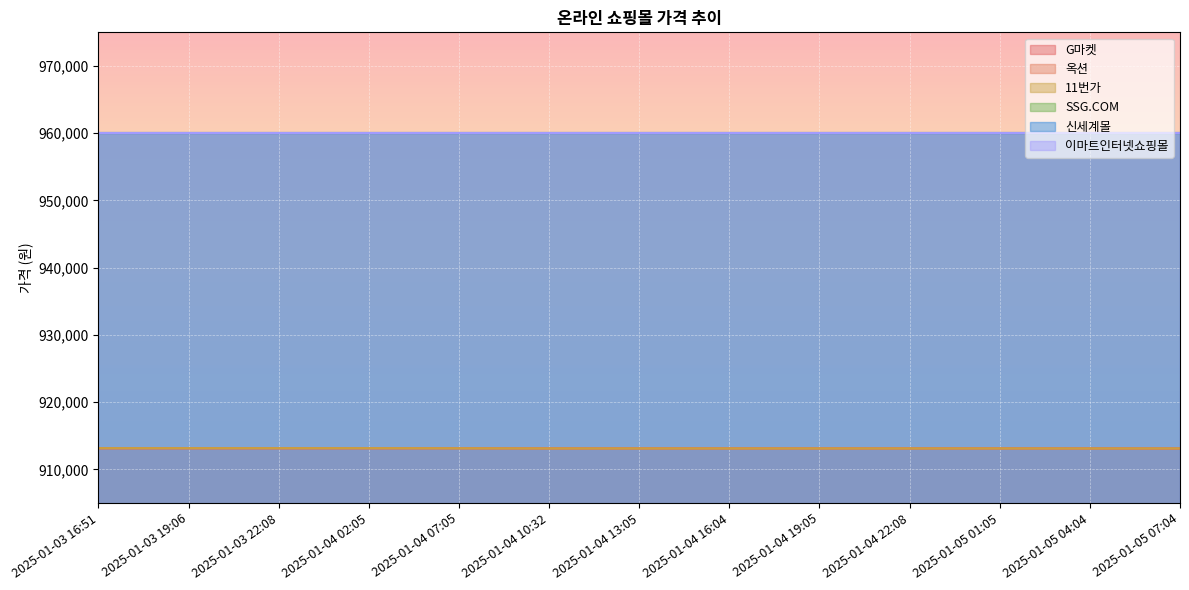

What is the value of the 옥션 point at the 9th from the left?

913110